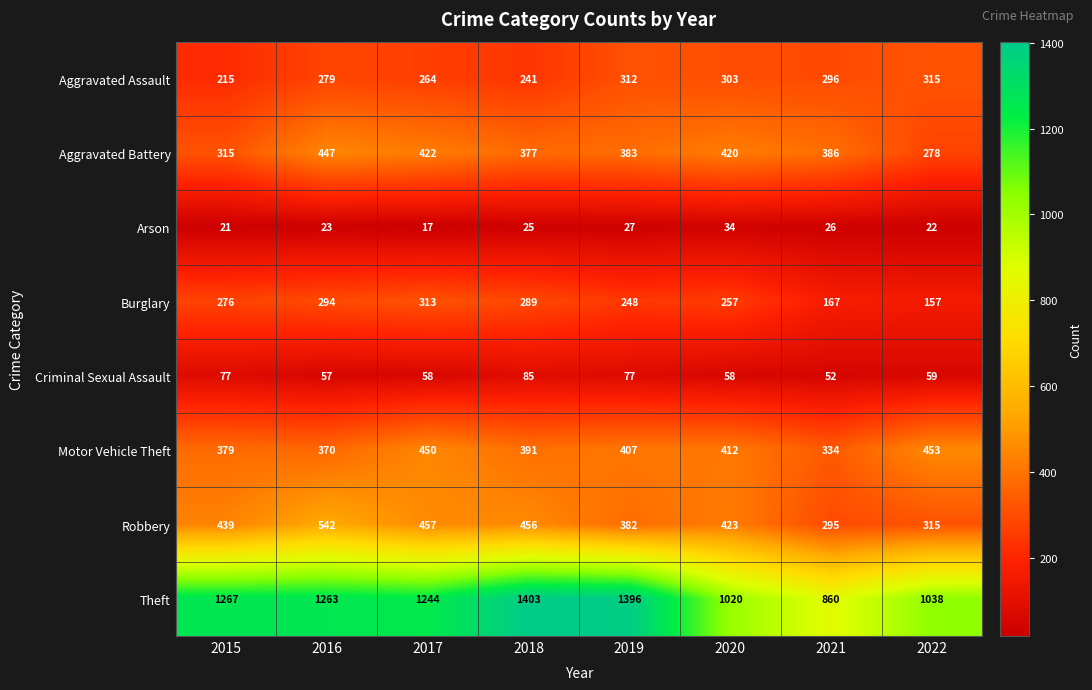

The value of Burglary at 2019 is 169. True or false?

False